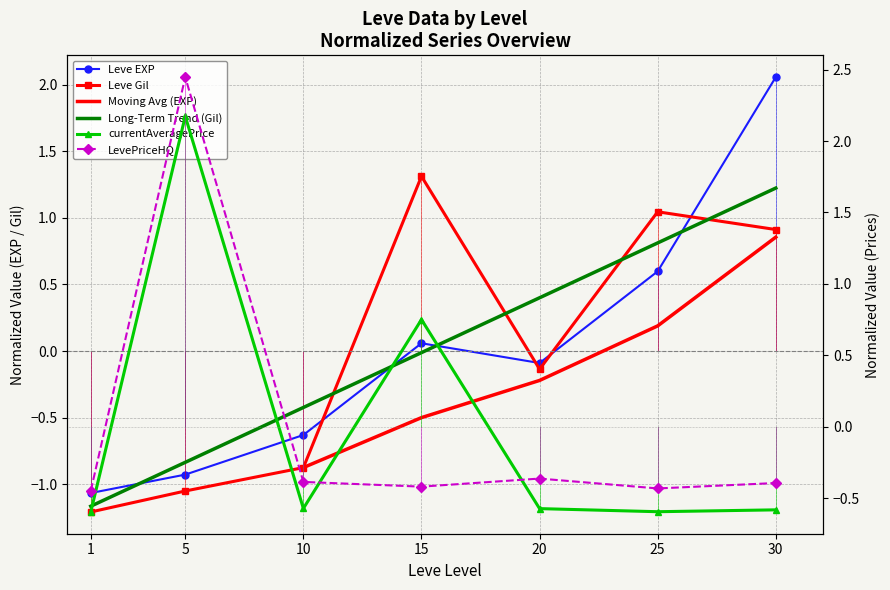

How many interior local peaks does the LevePriceHQ series have?

2